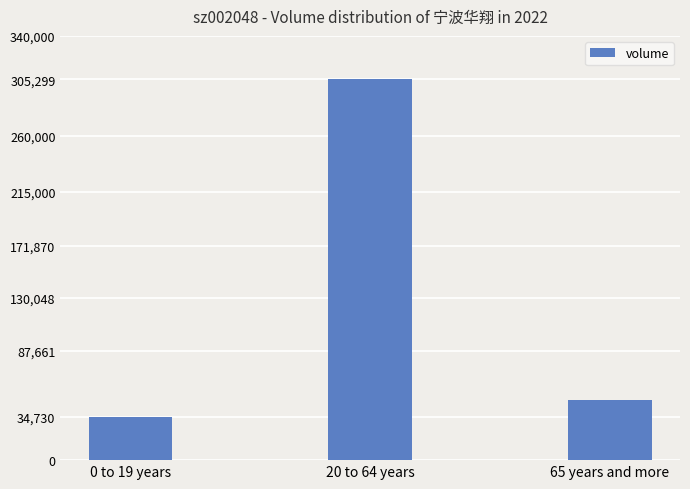

What is the label of the 1st bar from the left?

0 to 19 years